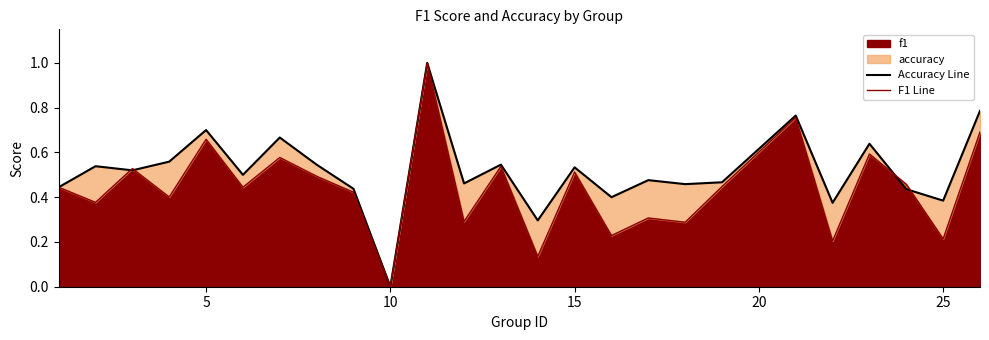

The Accuracy Line series shows 0.8 at 8. True or false?

False